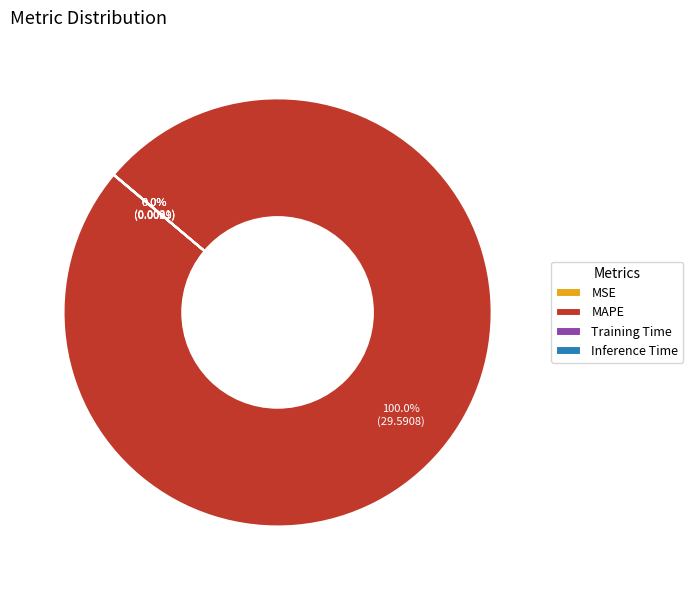

To the nearest percent, what is the difference between the largest and smallest slice percentages?

100%